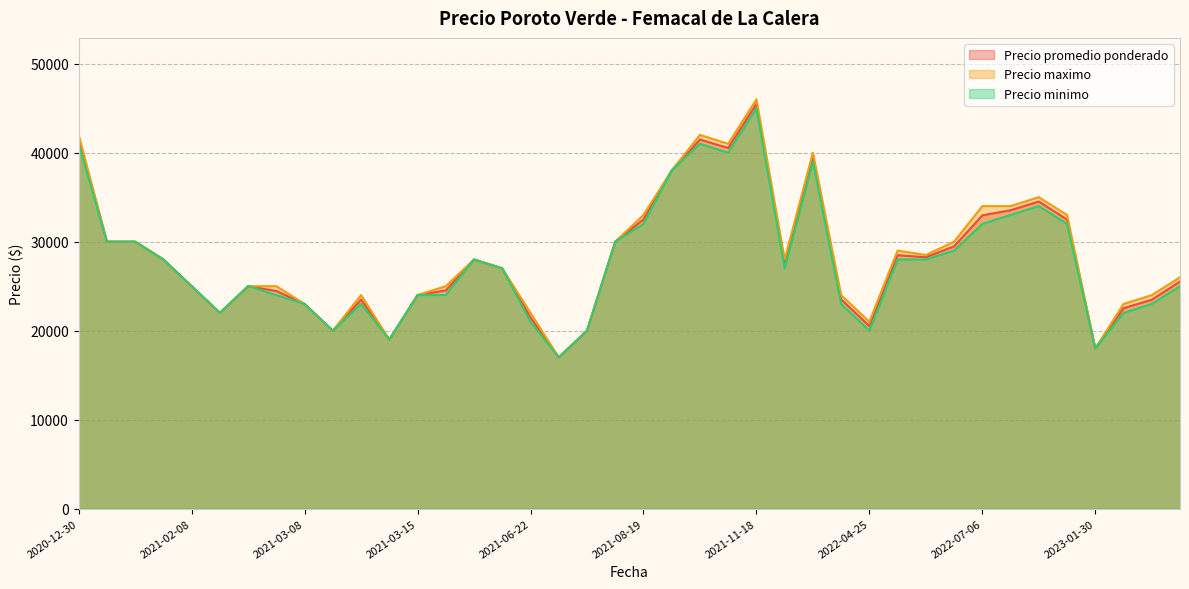

At how many categories does at least one series exceed 31870?

11